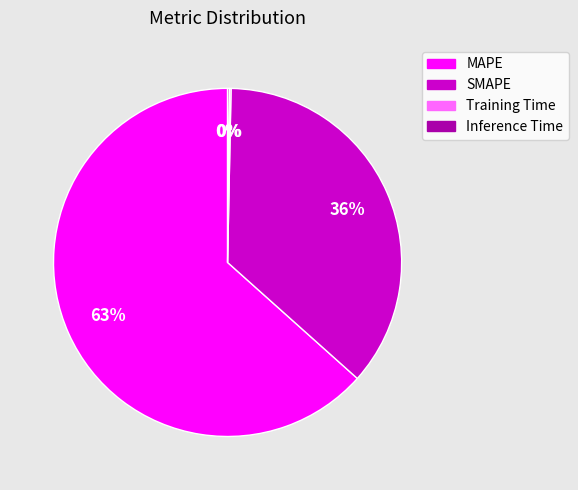

Is there a majority slice in this chart?

Yes